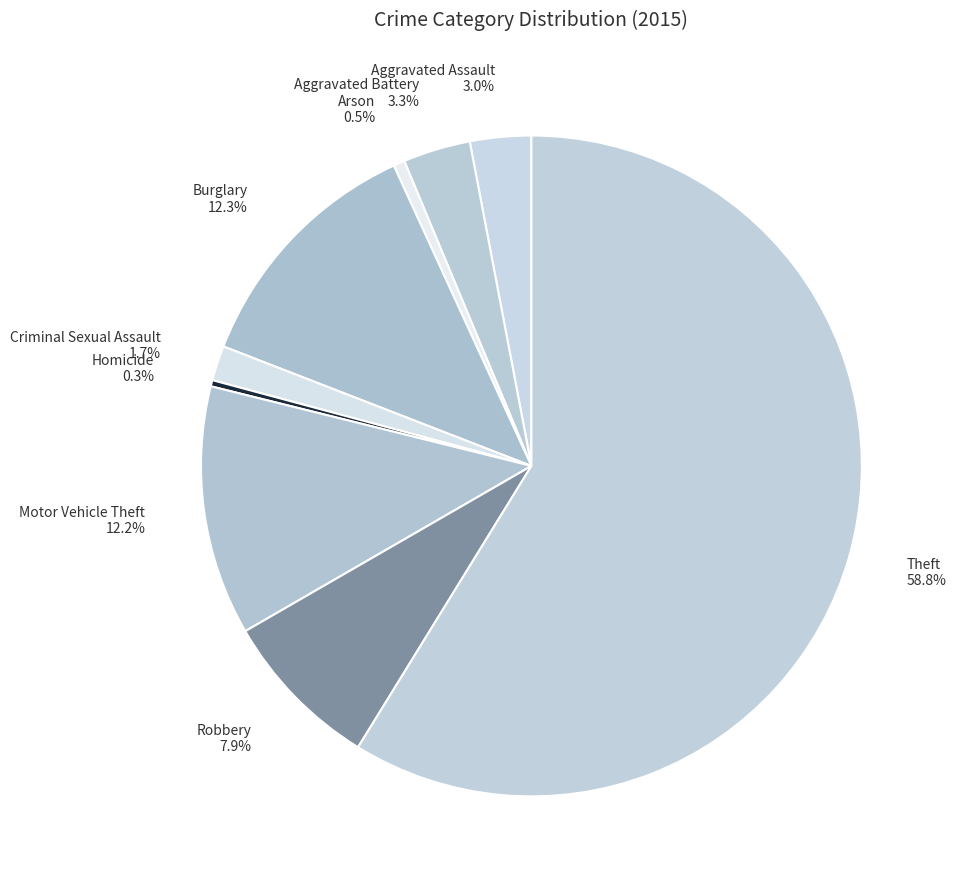

How many segments does this pie chart have?

9